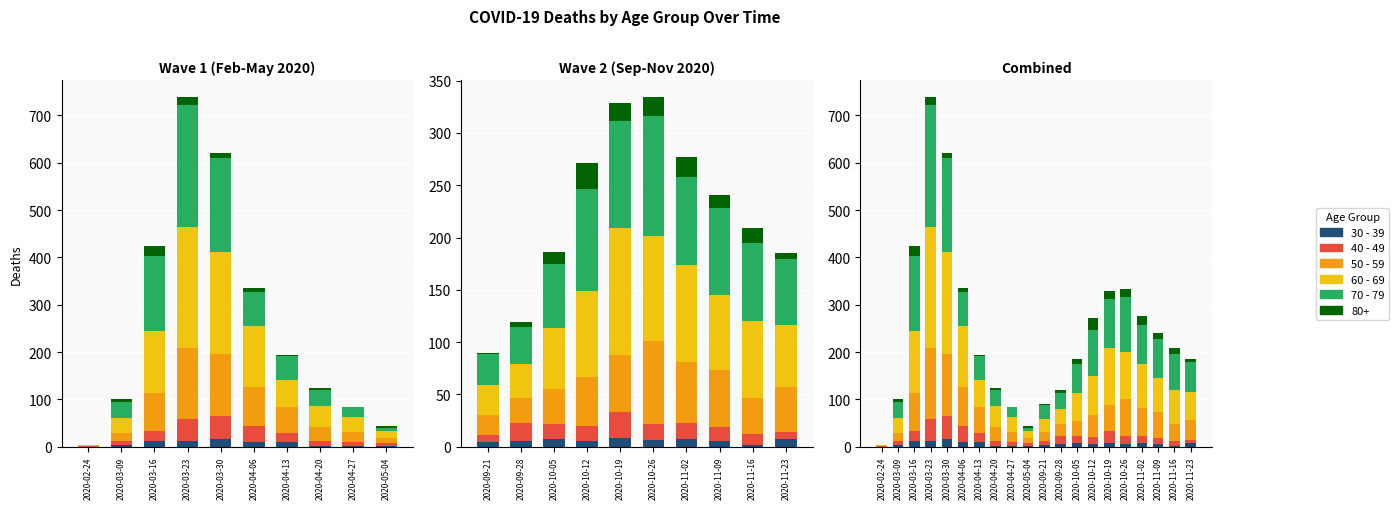

True or false: 30 - 39 has a value of 2 at 2020-04-06.

False